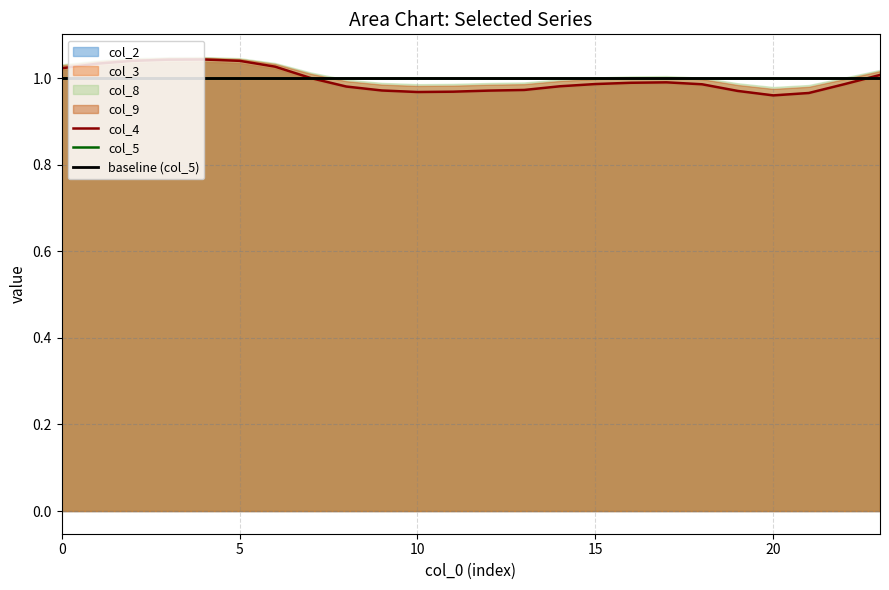

Which series has the largest total across all categories?

col_8